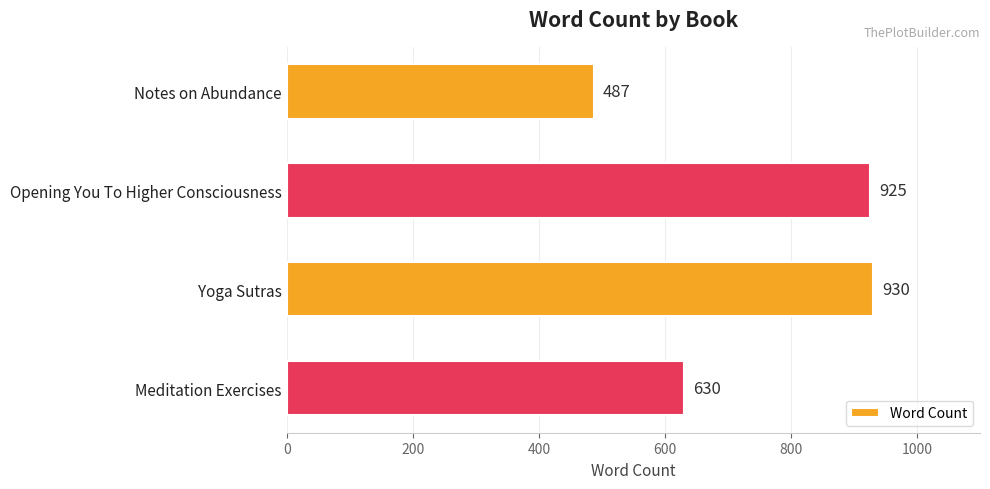

What is the greatest value displayed?

930